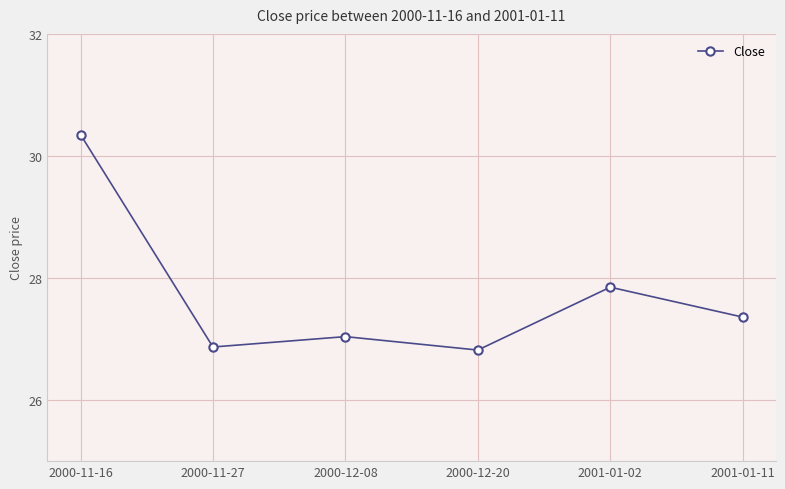

The value at 2000-11-27 is 26.9. True or false?

True